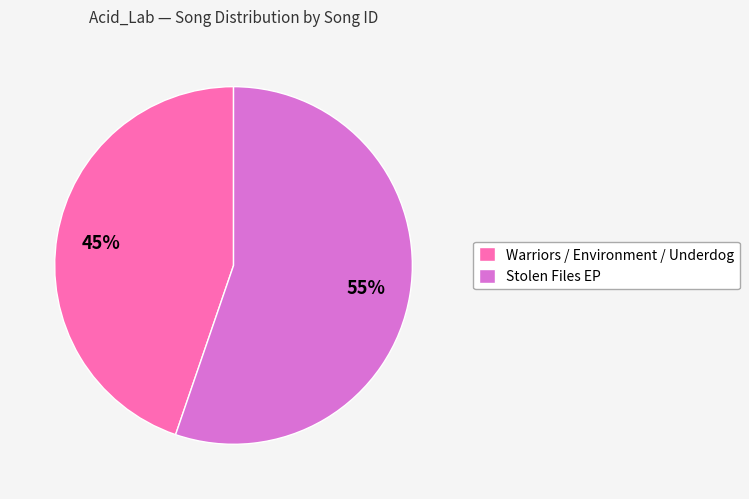

Which has a higher value, Stolen Files EP or Warriors / Environment / Underdog?

Stolen Files EP